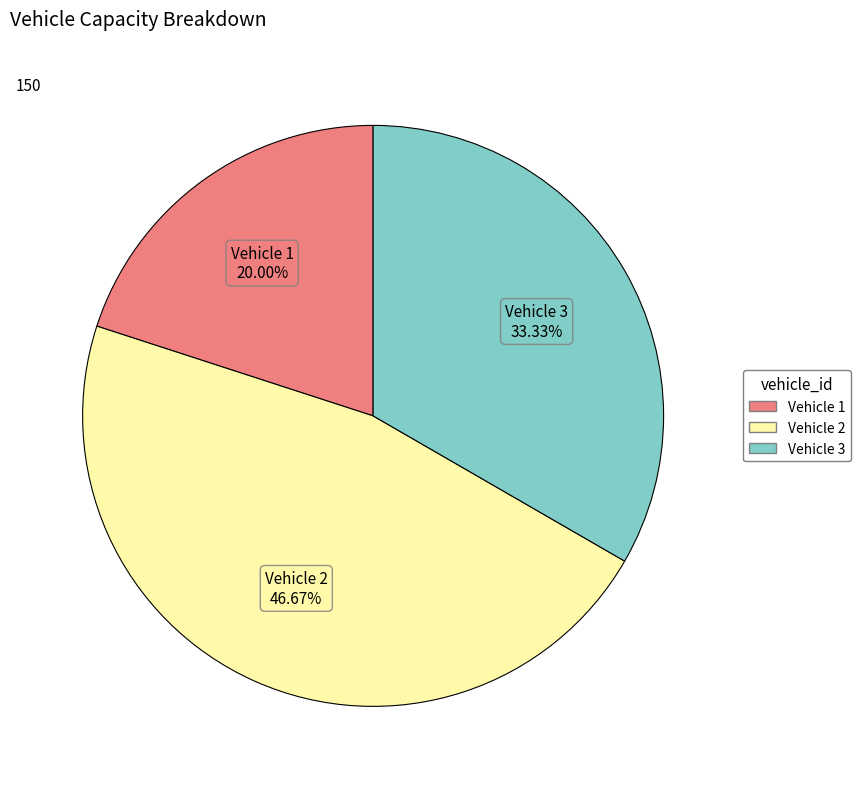

To the nearest percent, what percentage of the pie is Vehicle 3?

33%